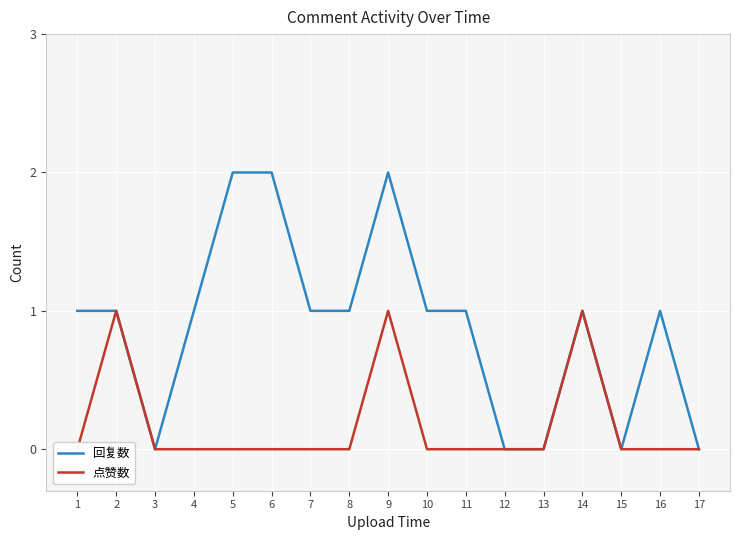

Is it true that 回复数 equals 1 at 1?

True